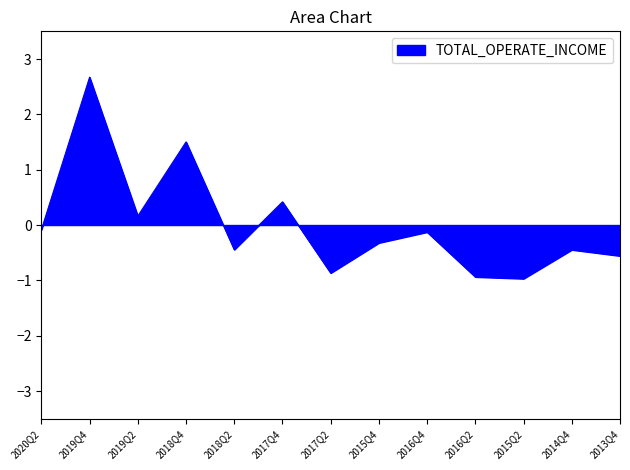

What position from the right is 2019Q2?

11